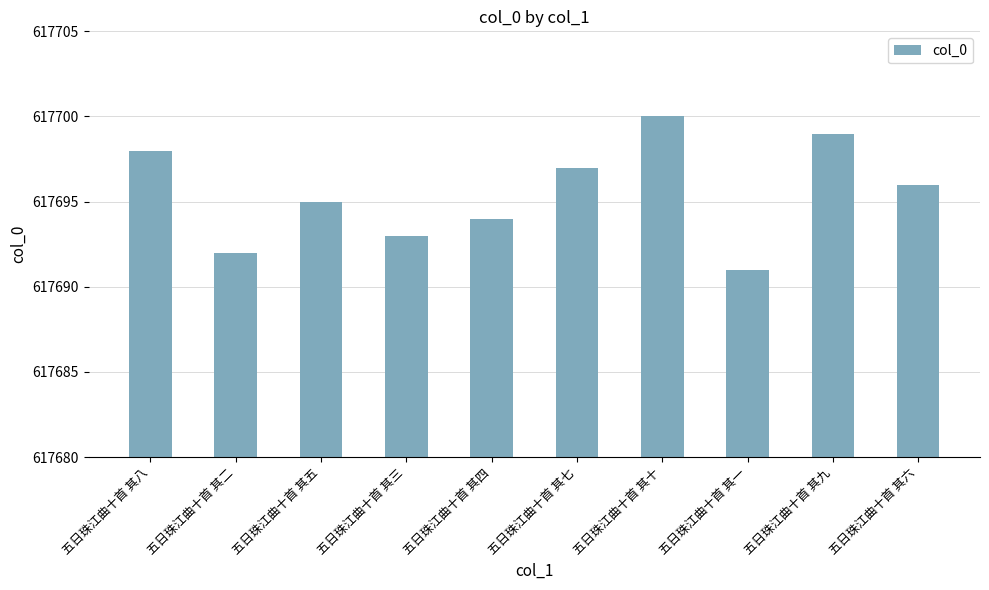

List the labels in order of value, smallest first.

五日珠江曲十首 其一, 五日珠江曲十首 其二, 五日珠江曲十首 其三, 五日珠江曲十首 其四, 五日珠江曲十首 其五, 五日珠江曲十首 其六, 五日珠江曲十首 其七, 五日珠江曲十首 其八, 五日珠江曲十首 其九, 五日珠江曲十首 其十